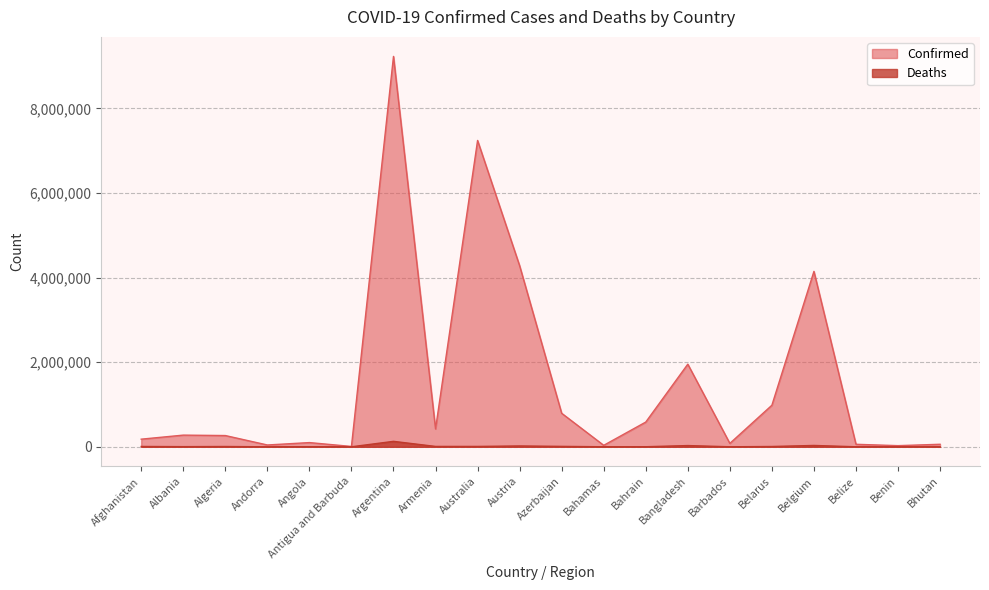

At which label does Deaths first exceed 6875?

Afghanistan